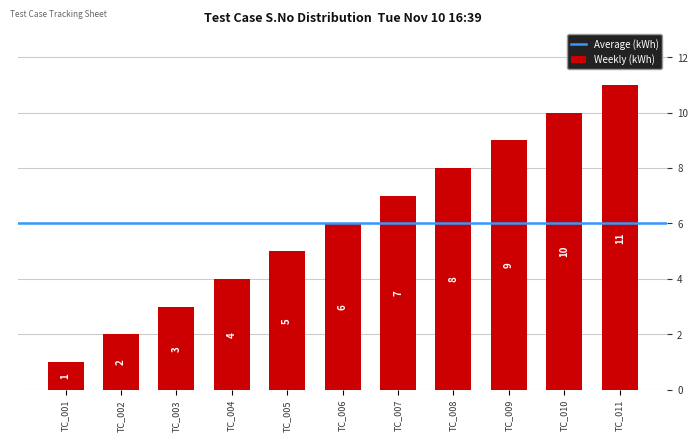

List the labels in order of value, largest first.

TC_011, TC_010, TC_009, TC_008, TC_007, TC_006, TC_005, TC_004, TC_003, TC_002, TC_001